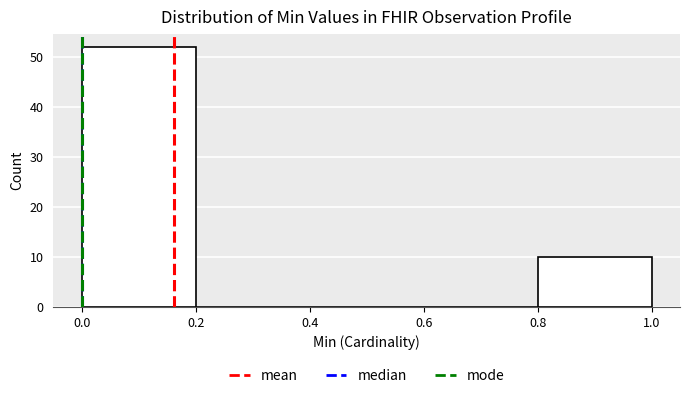

Over which range of the x-axis is the bar tallest?

0.0 to 0.2